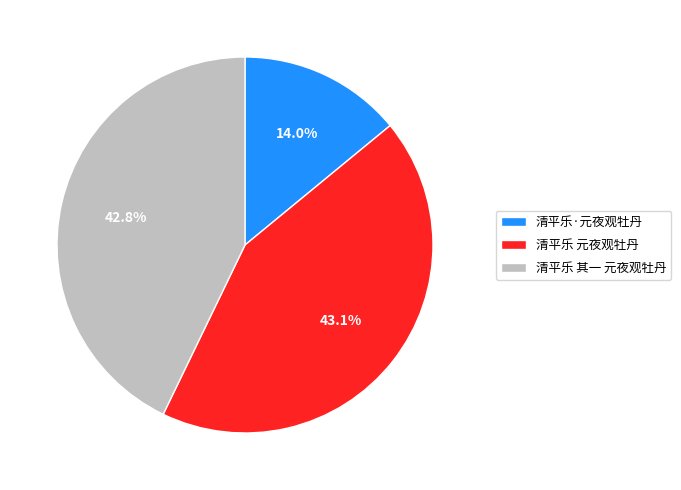

What is the smallest slice in the pie chart?

清平乐·元夜观牡丹